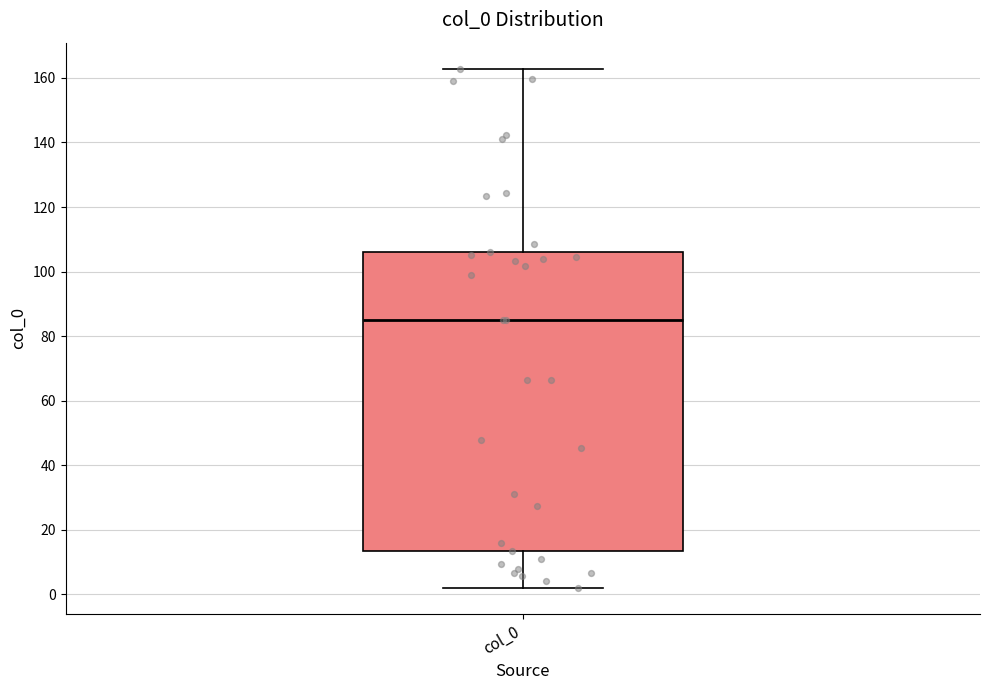

Read this box plot against the y-axis: the position of the median line, the range covered by the box, and the ends of both whiskers. The values are not printed on the chart, so give them approximately, as read against the axis.

median 86, box 14 to 106, whiskers 2 to 162